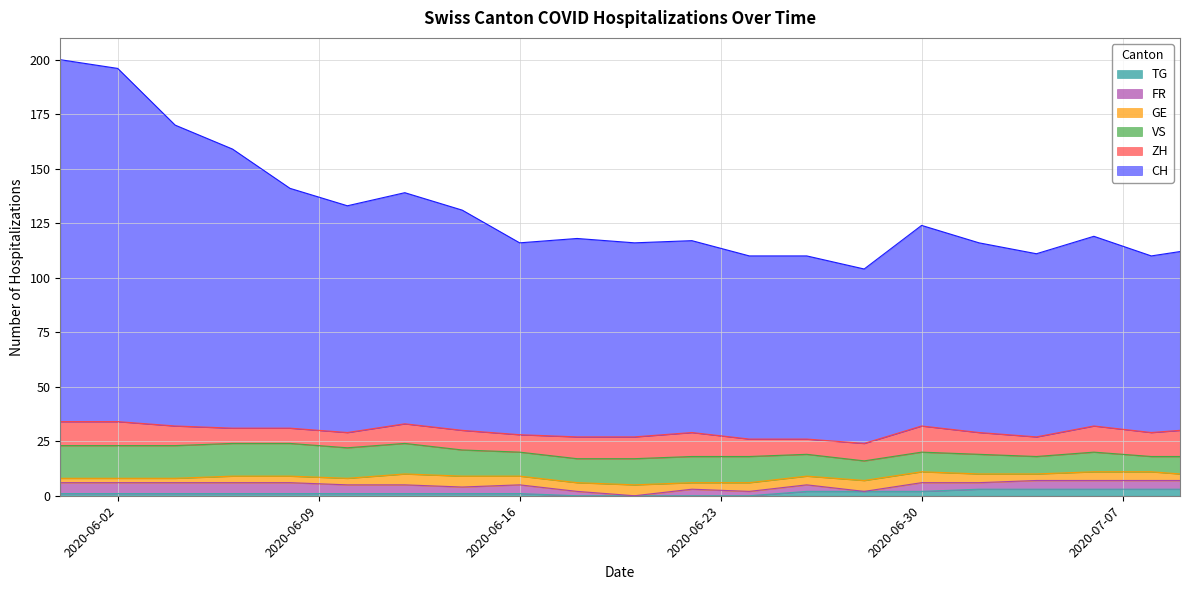

At which category is the sum across all series the highest?

2020-05-31